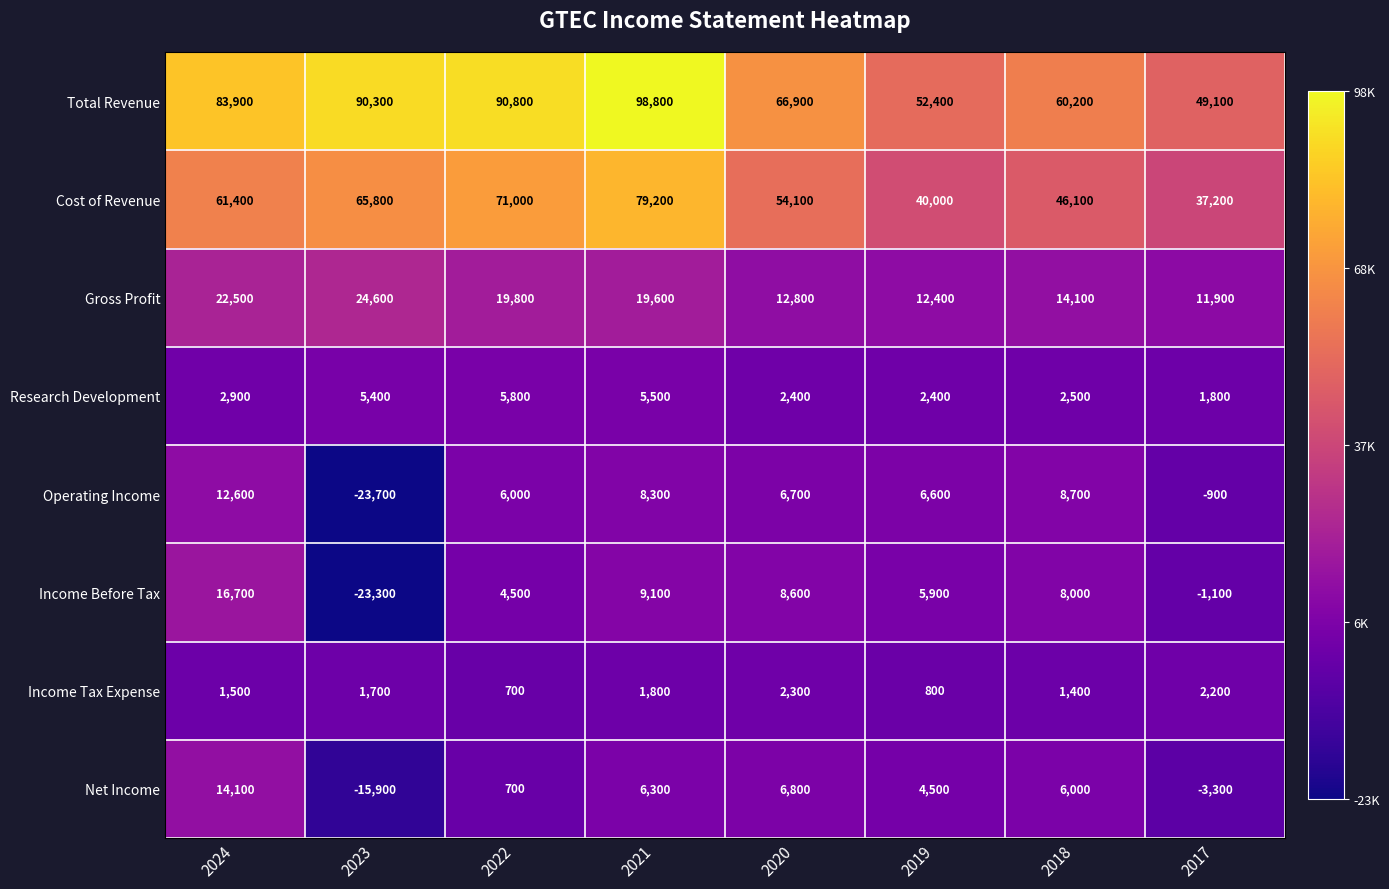

What is the maximum value for Net Income?

14100